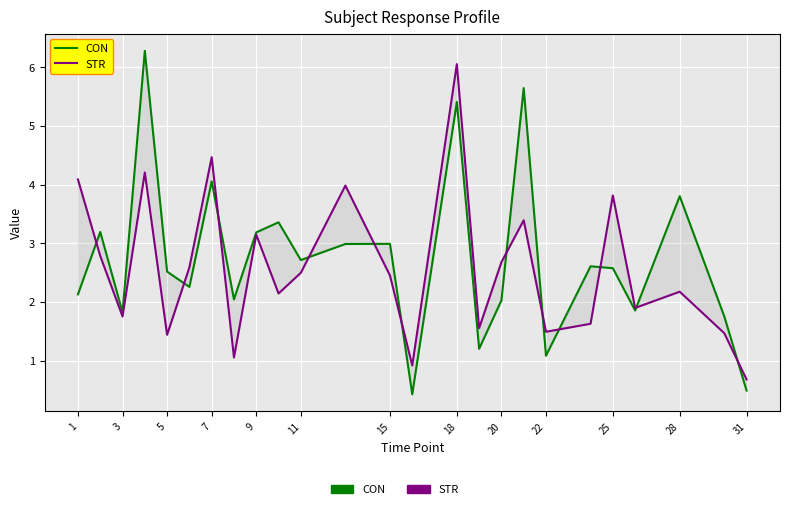

The value of CON at 17 is 9.6. True or false?

False